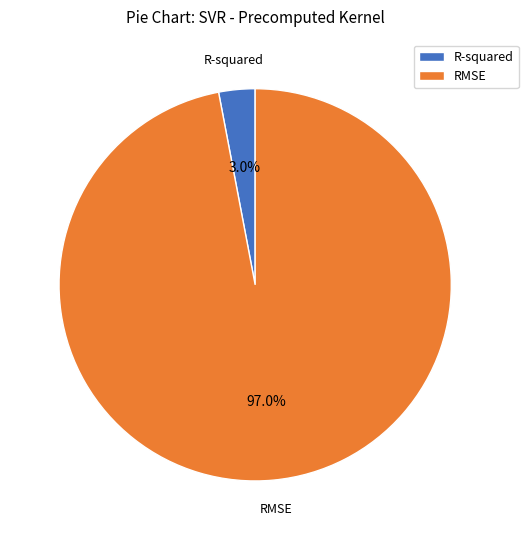

Is it true that R-squared is 3% of the pie?

True